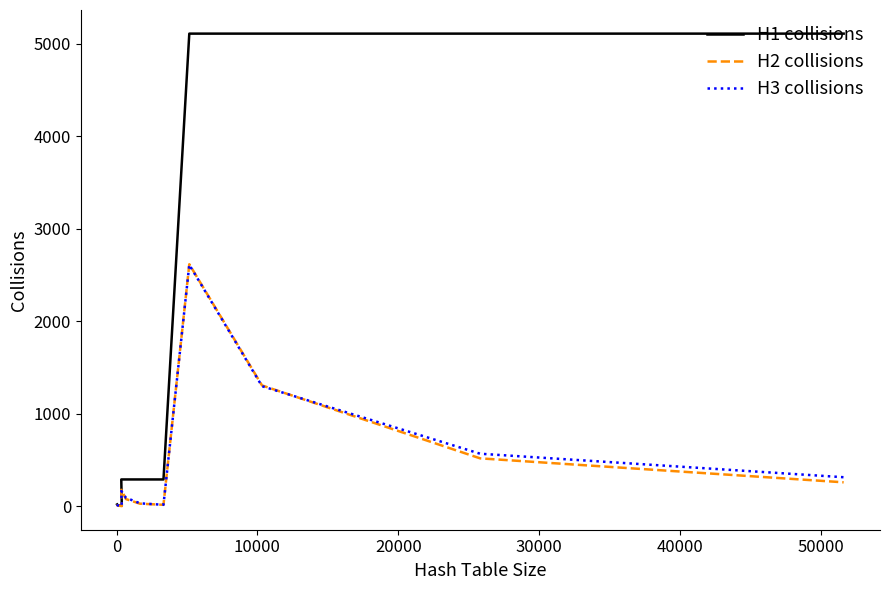

Rank the series at 50000 from highest to lowest value.

H1 collisions, H3 collisions, H2 collisions